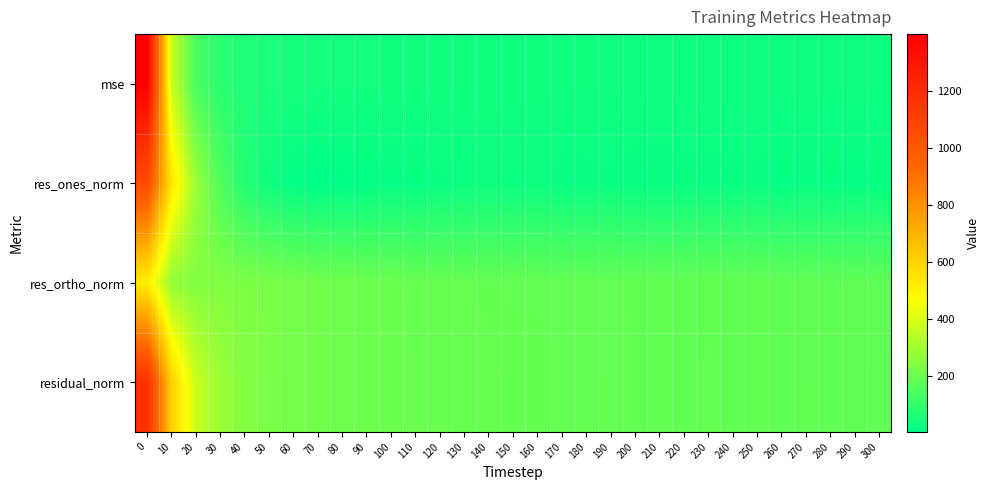

What is the difference between the highest and lowest values at 80?

201.7